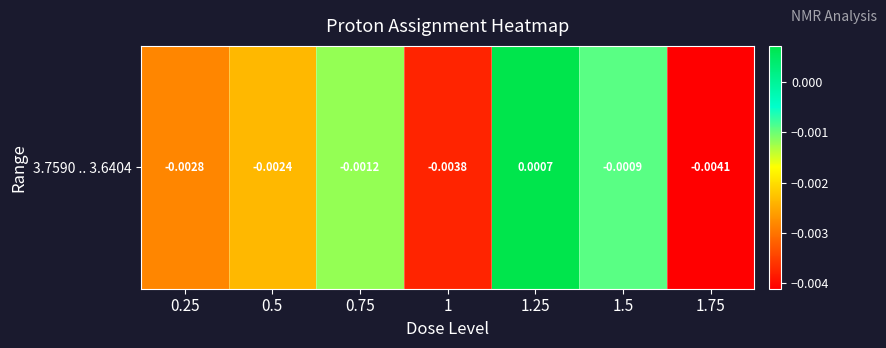

True or false: the data shows -0.0 at 1.

False